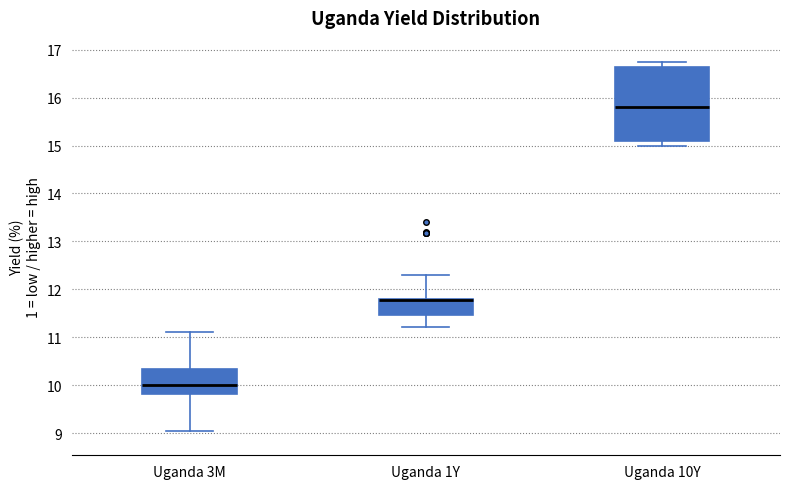

Where does the upper whisker of the box for Uganda 1Y end on the y-axis? The values are not printed on the chart, so give them approximately, as read against the axis.

12.3